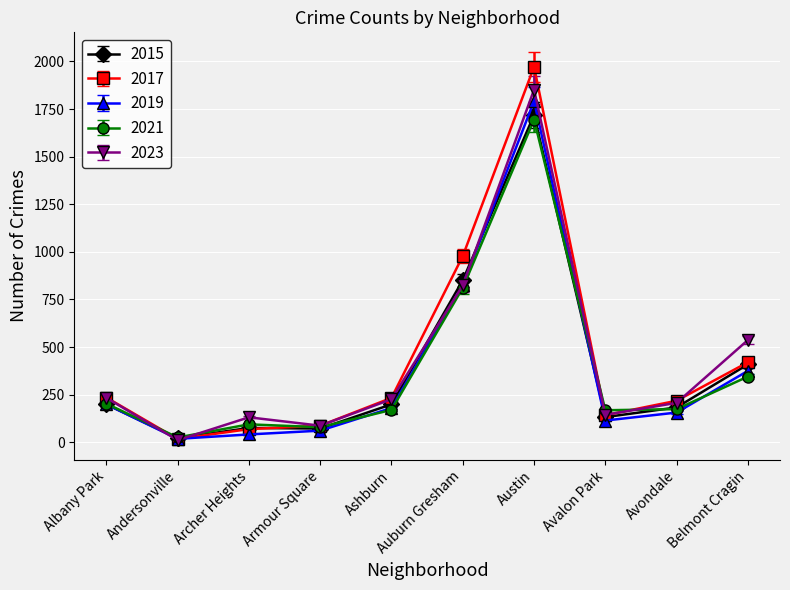

Where is the first local minimum for 2021?

Andersonville